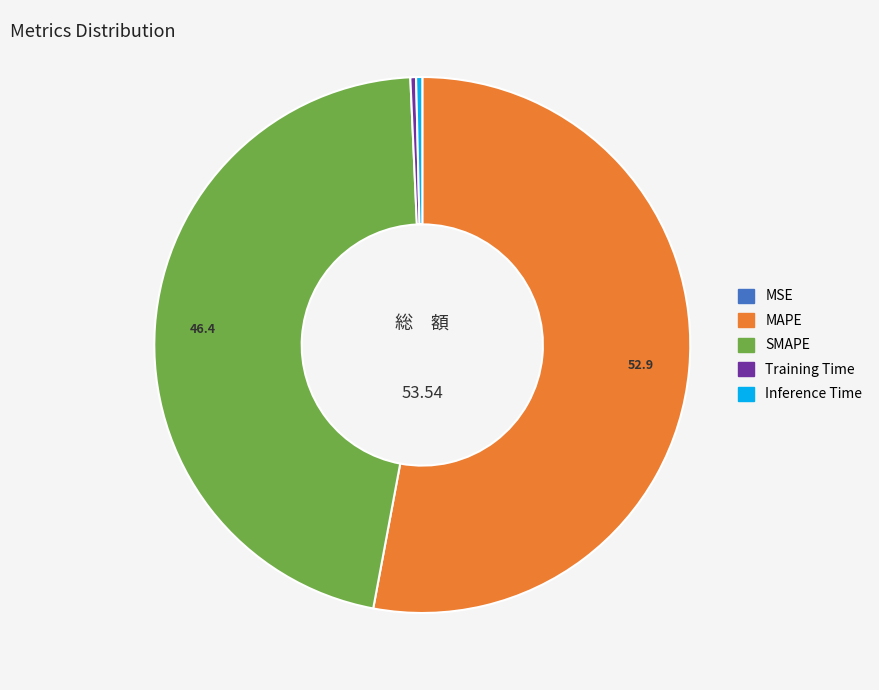

True or false: SMAPE accounts for 46% of the total.

True